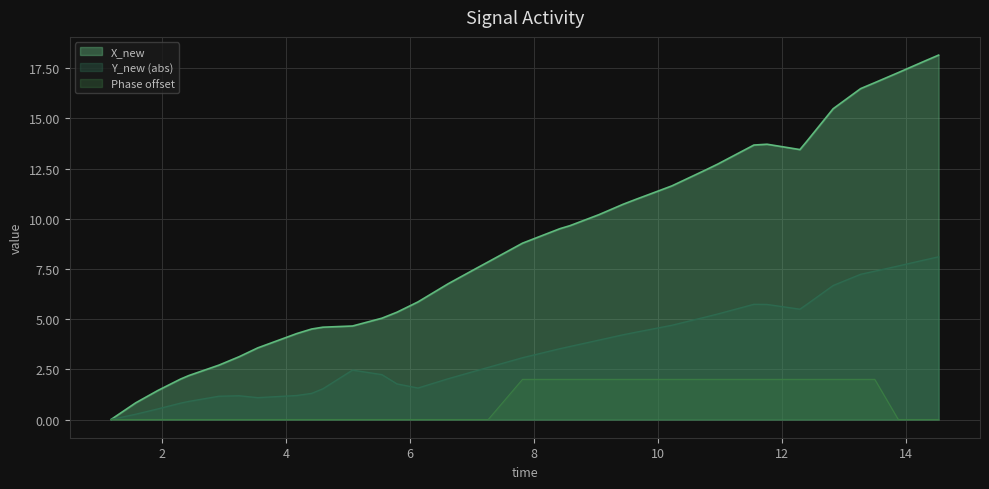

Rank the series by their maximum value, from highest to lowest.

X_new, Y_new (abs), Phase offset